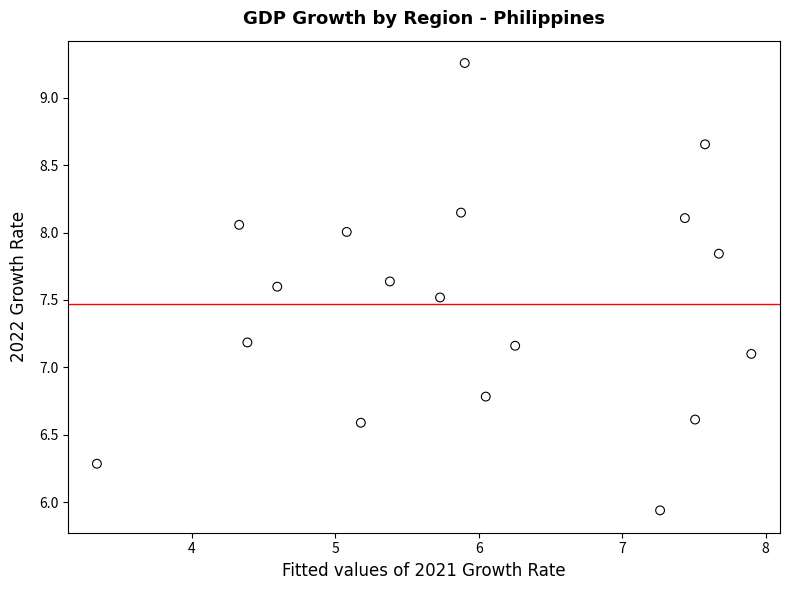

What Y value in the scatter plot is closest to 7?

7.1